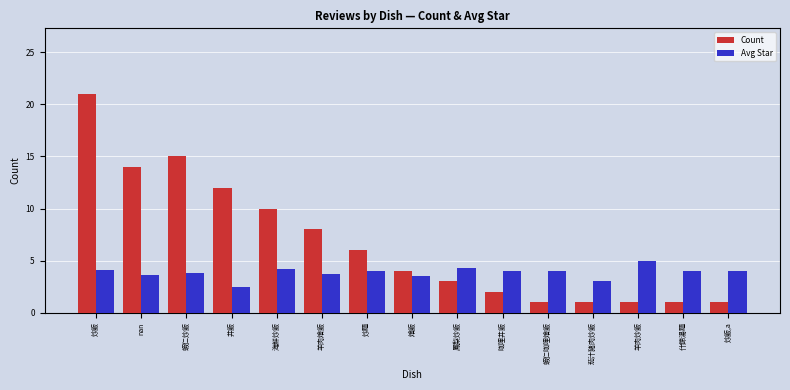

Count the number of categories in the chart.

15